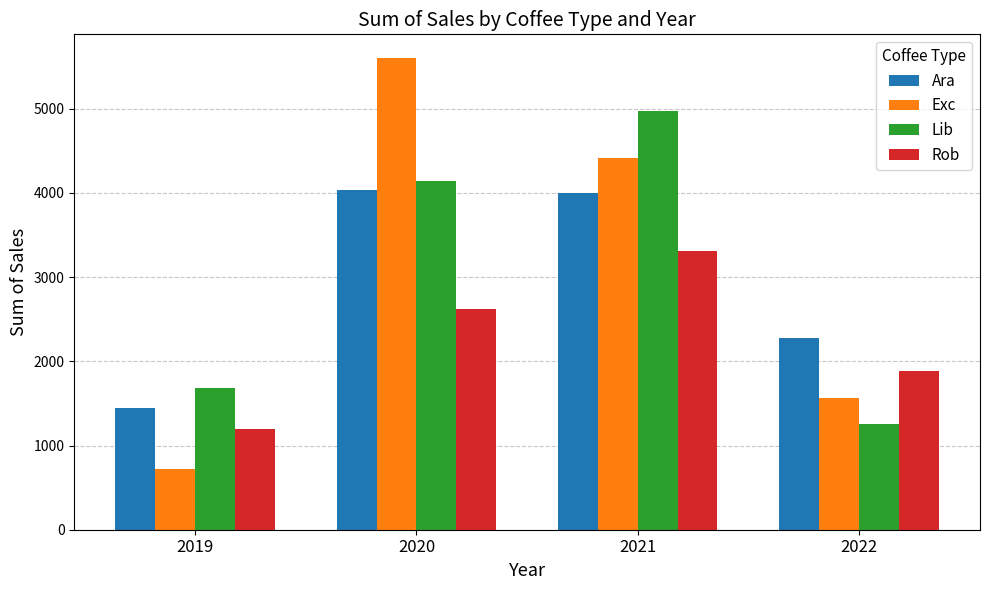

Where is Exc nearest to the value 3164?

2021